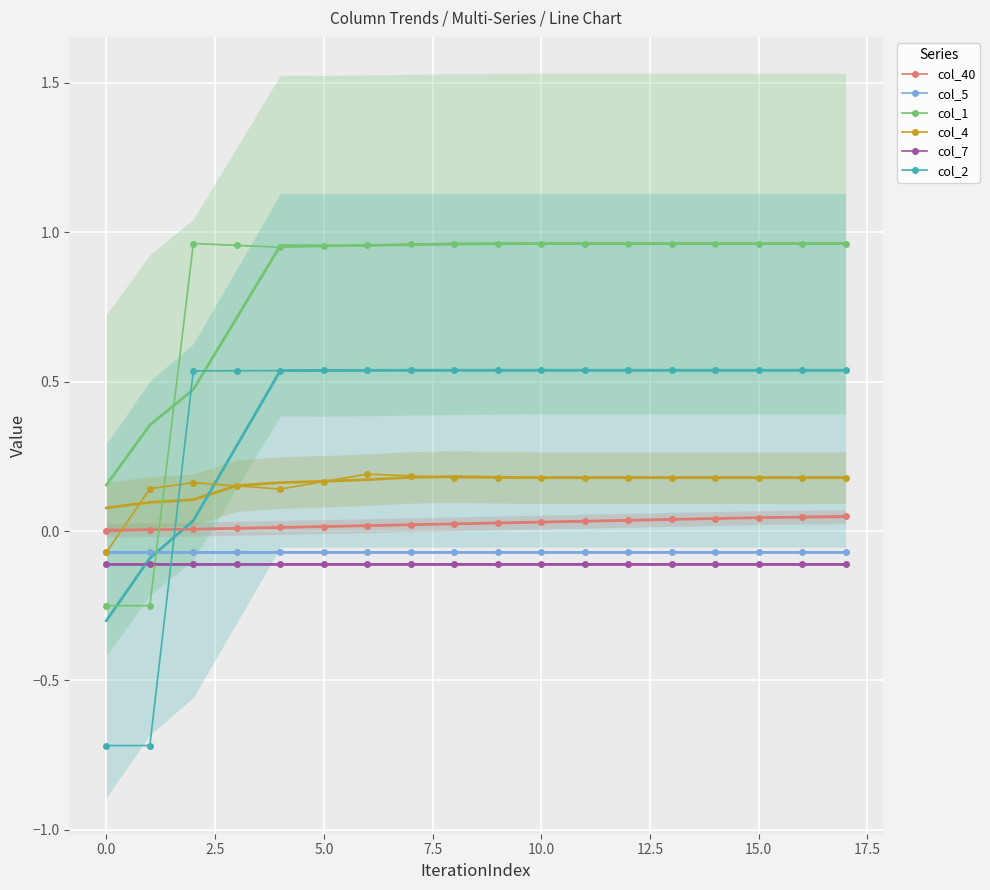

True or false: col_5 and col_1 intersect in this chart.

True